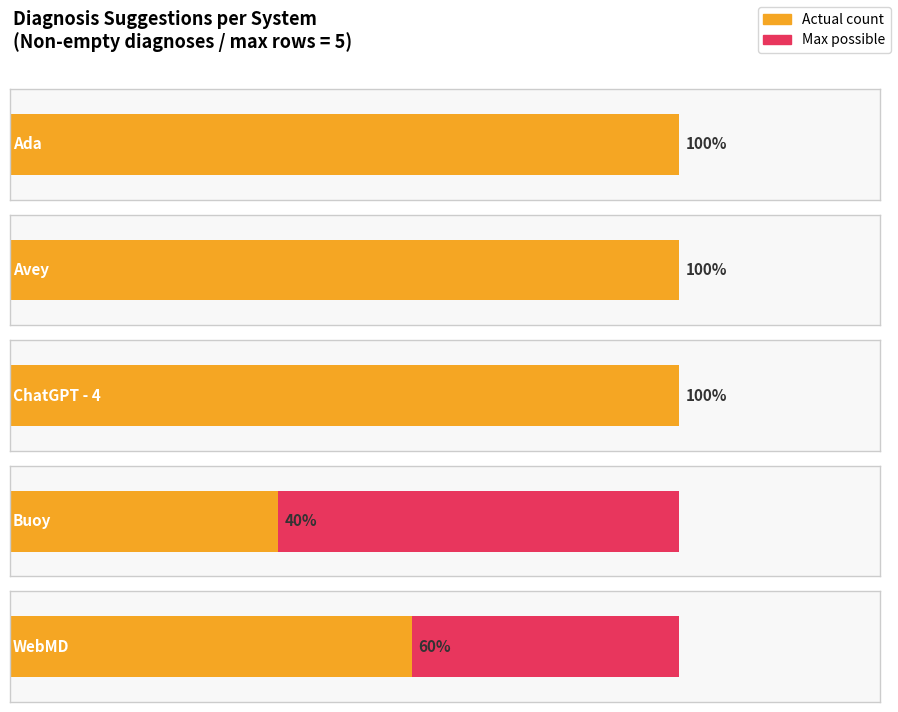

Are the bars grouped side by side (vs. stacked)?

No